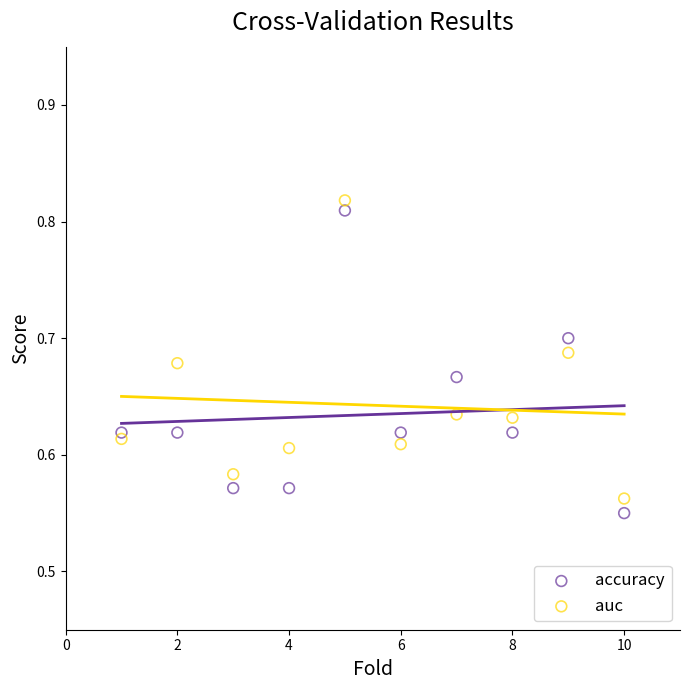

Which series reaches the maximum Y coordinate?

auc